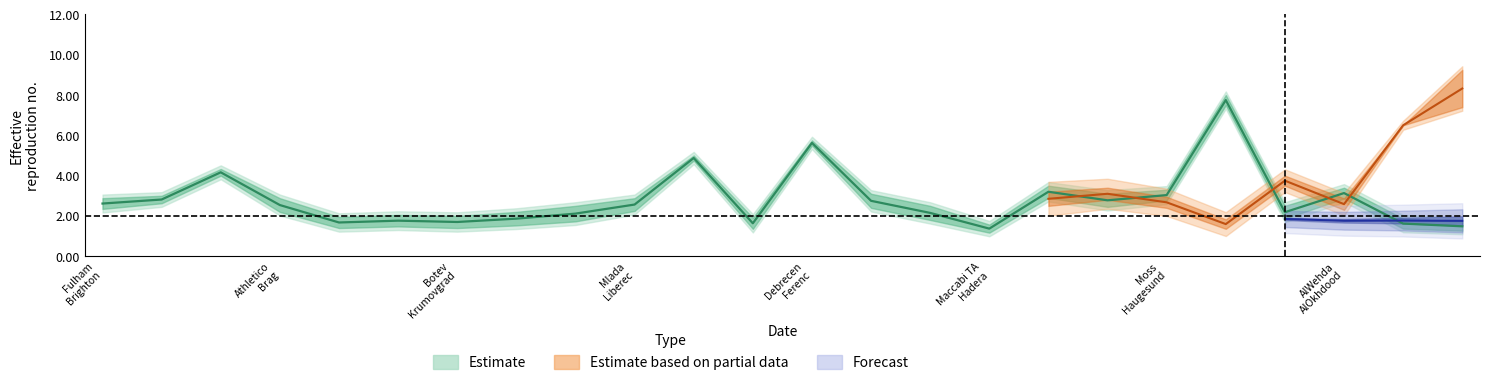

The value of Odd_A_FT at Odd_BTTS_Yes is 12.8. True or false?

False